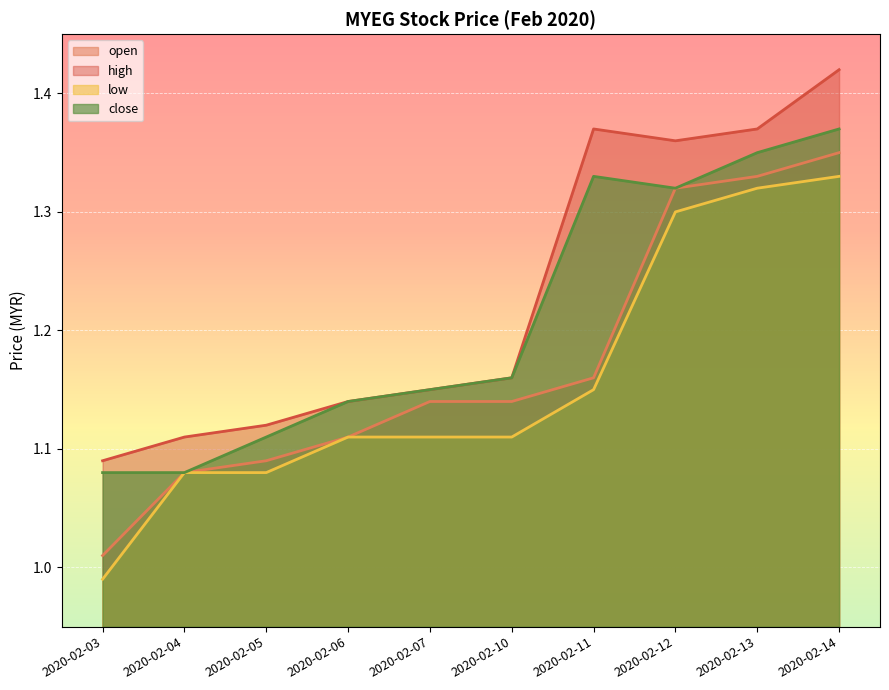

At 2020-02-10, list the series in order from largest to smallest.

high, close, open, low